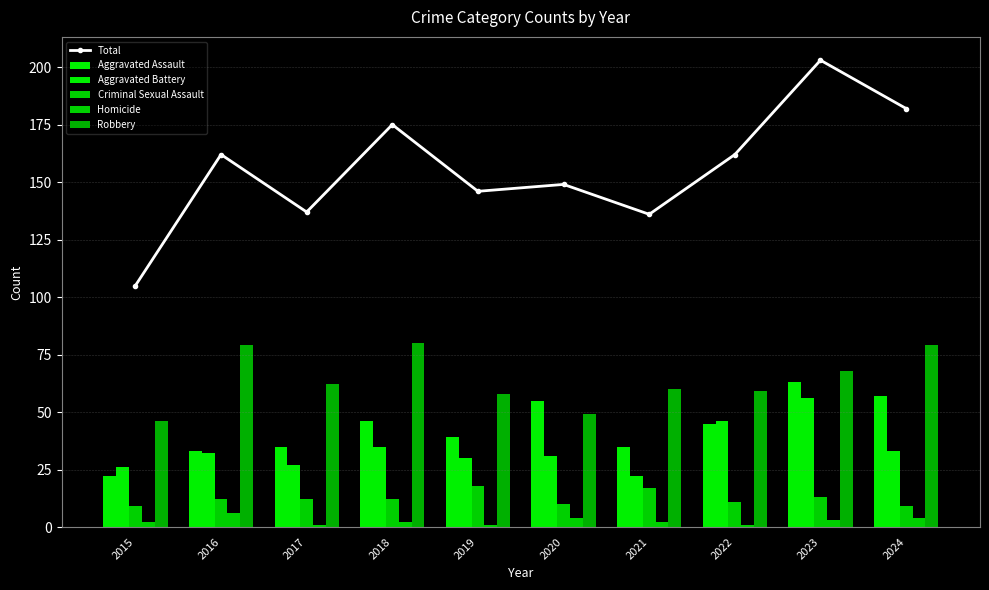

True or false: Homicide has a value of 1 at 2017.

True